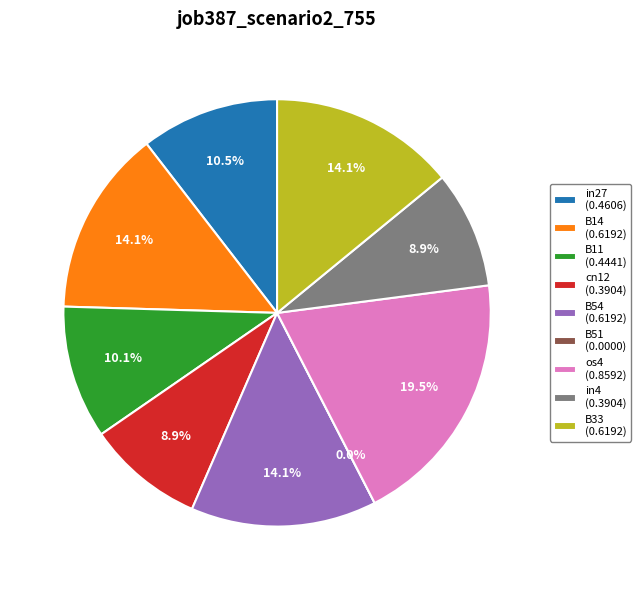

Count the number of slices in the pie.

9